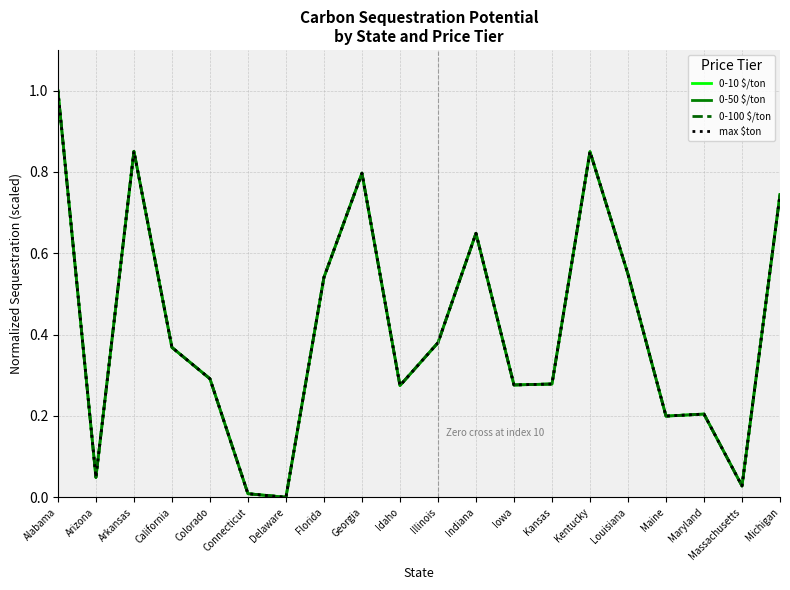

How many times do max $ton and 0-100 $/ton cross each other?

2